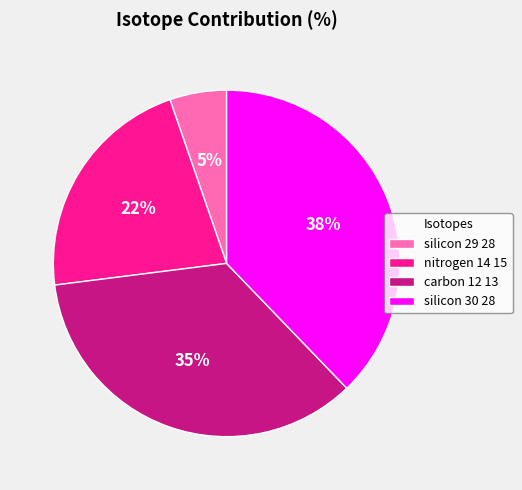

Do silicon 29 28 and carbon 12 13 together represent more than half of the pie?

No